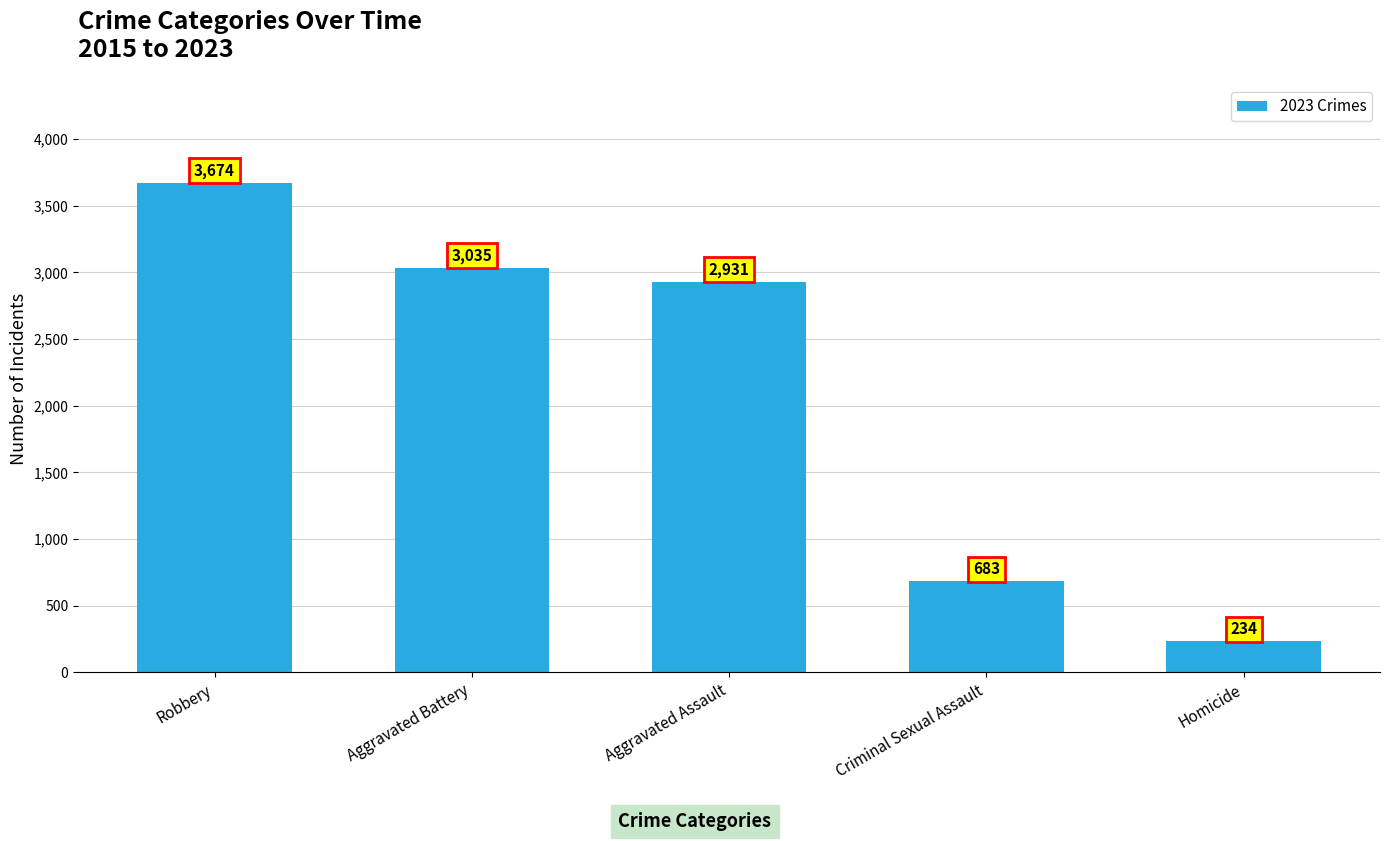

What is the label of the 3rd bar from the left?

Aggravated Assault